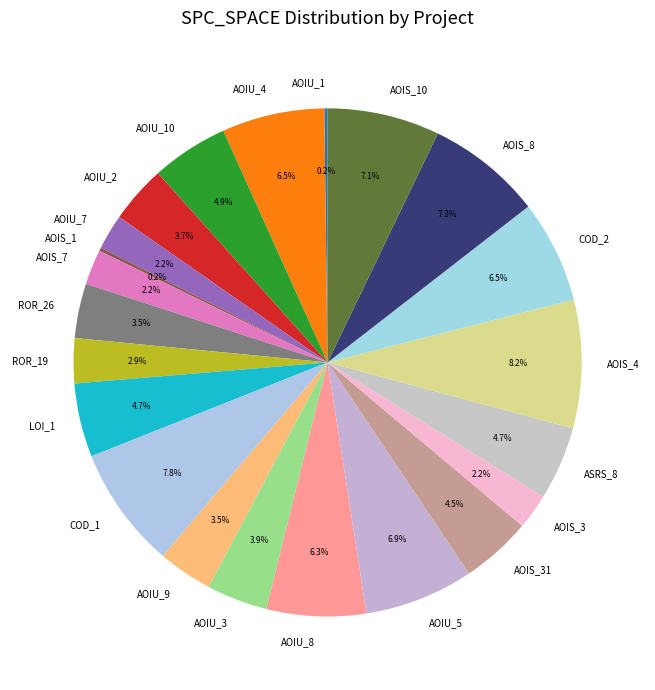

Is AOIU_9 the majority of the pie?

No